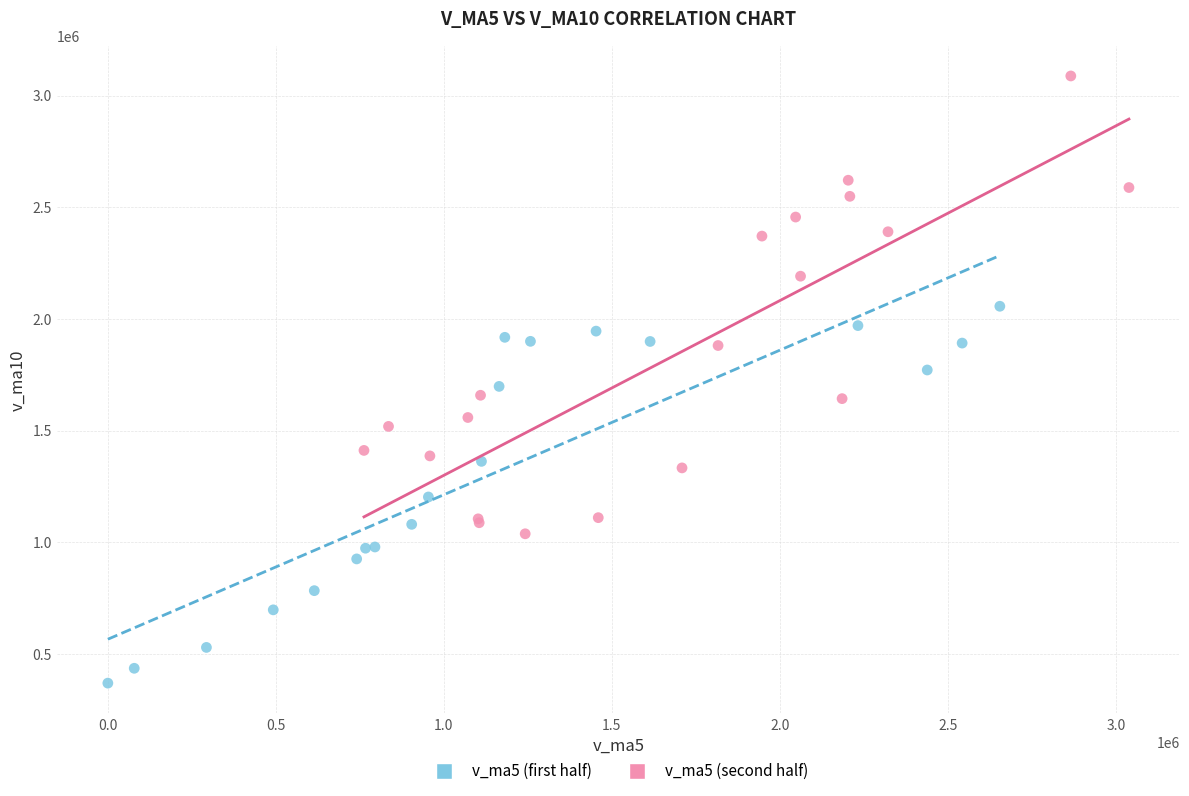

Which series has the widest spread of Y values?

v_ma5 (second half)